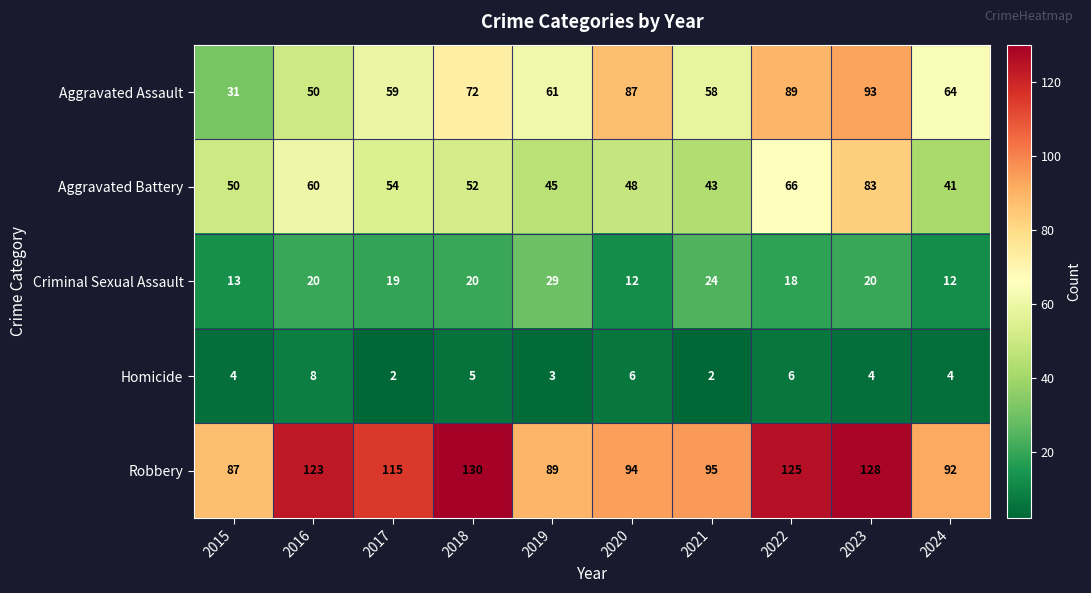

Is it true that Robbery equals 125 at 2022?

True